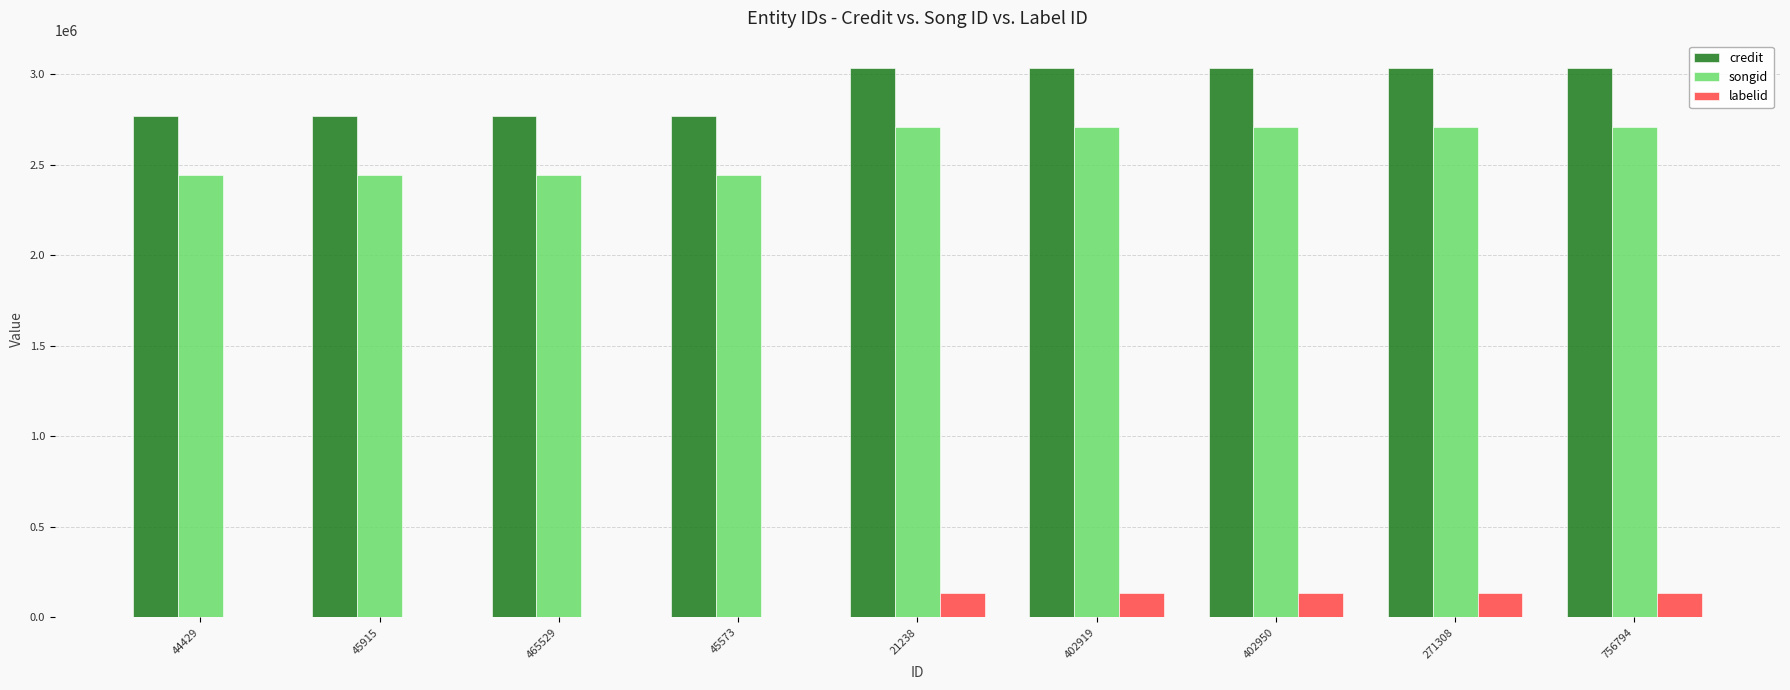

The value of labelid at 465529 is 1842. True or false?

True